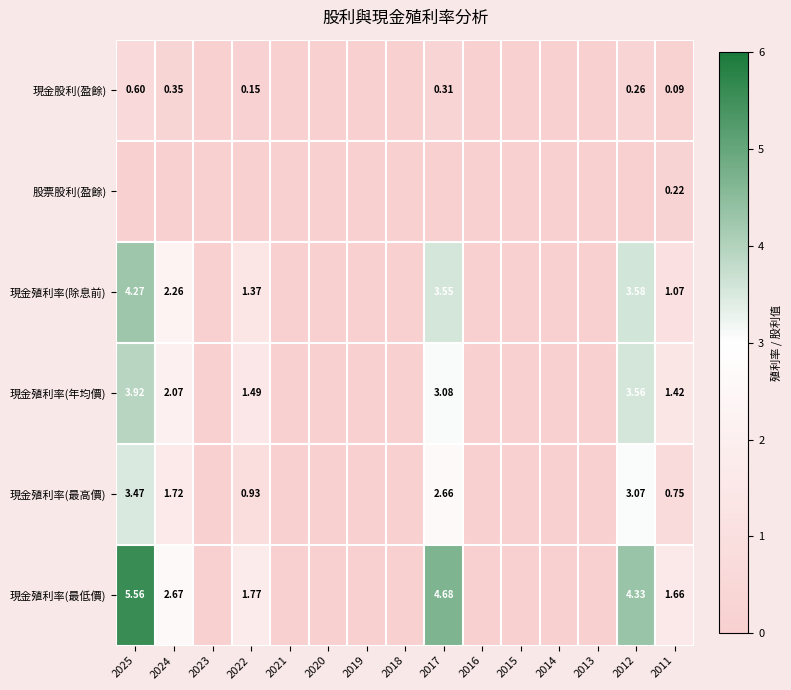

Which series has the largest total across all categories?

現金殖利率(最低價)